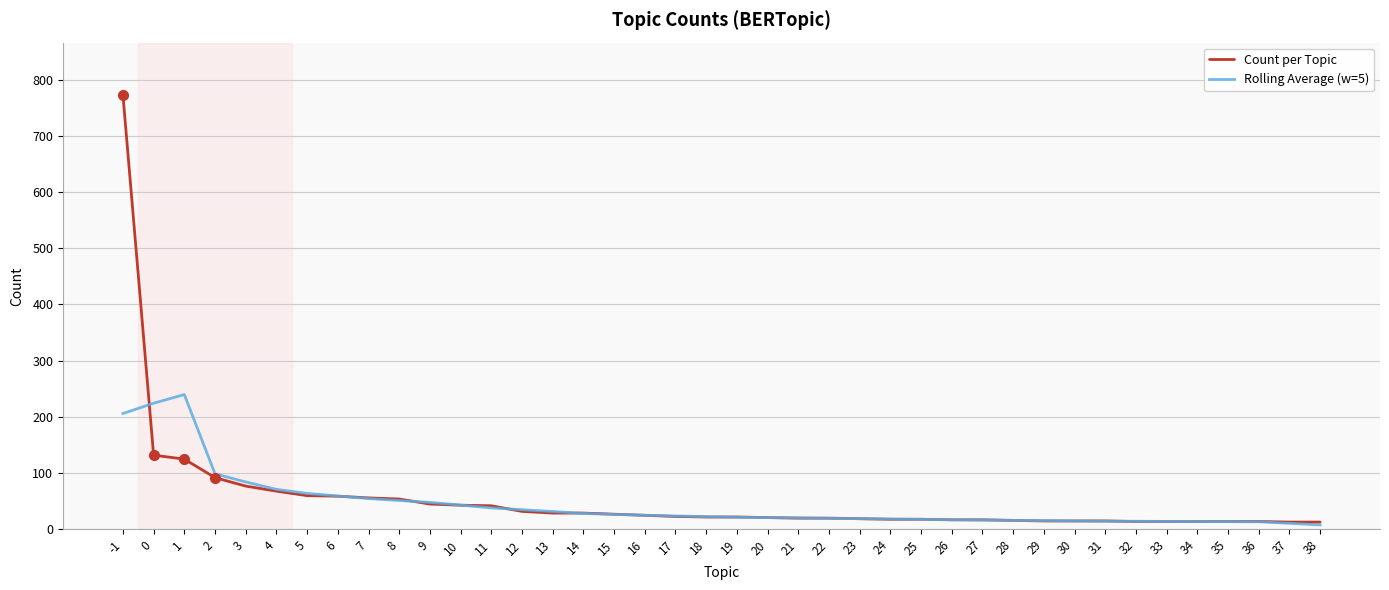

The Count per Topic series shows 20.0 at 22. True or false?

True